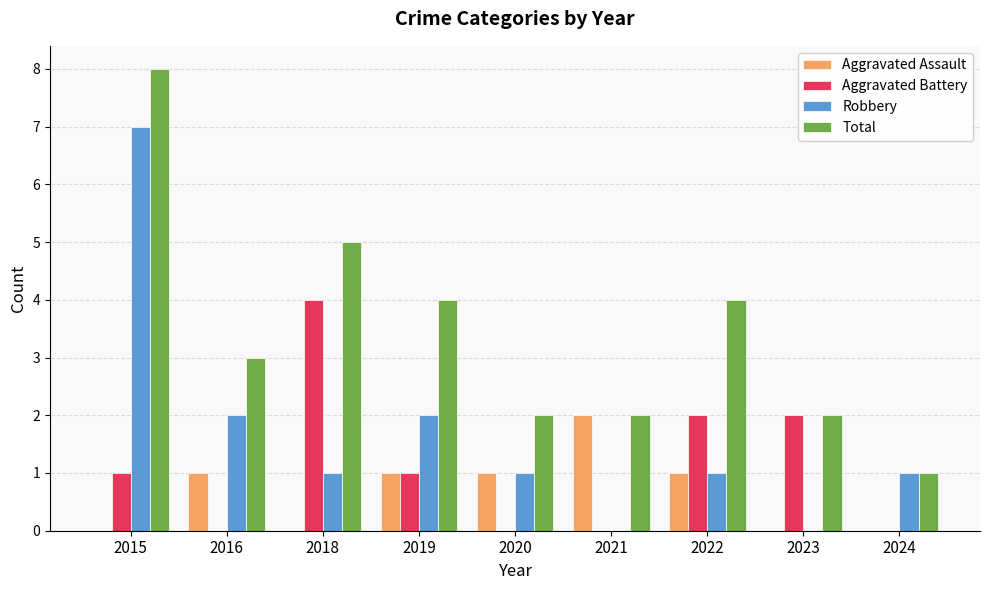

Is it true that Aggravated Battery equals 2 at 2016?

False